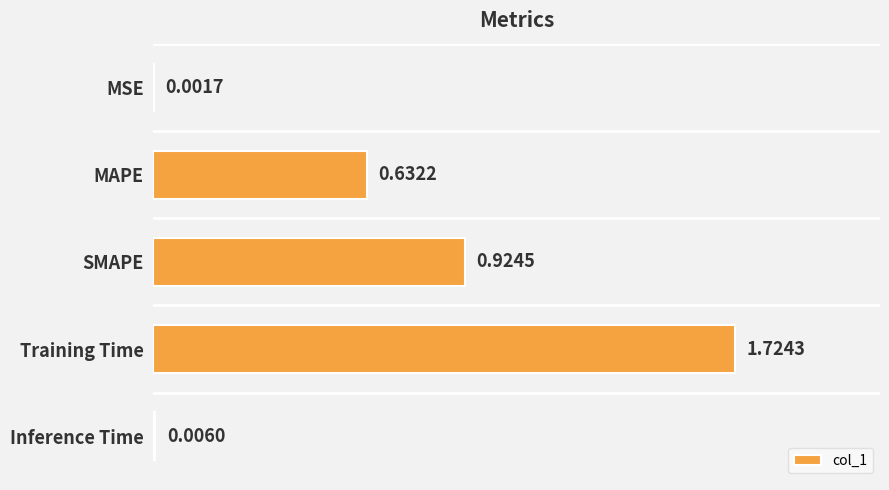

What is the change in value from MSE to SMAPE?

+0.9